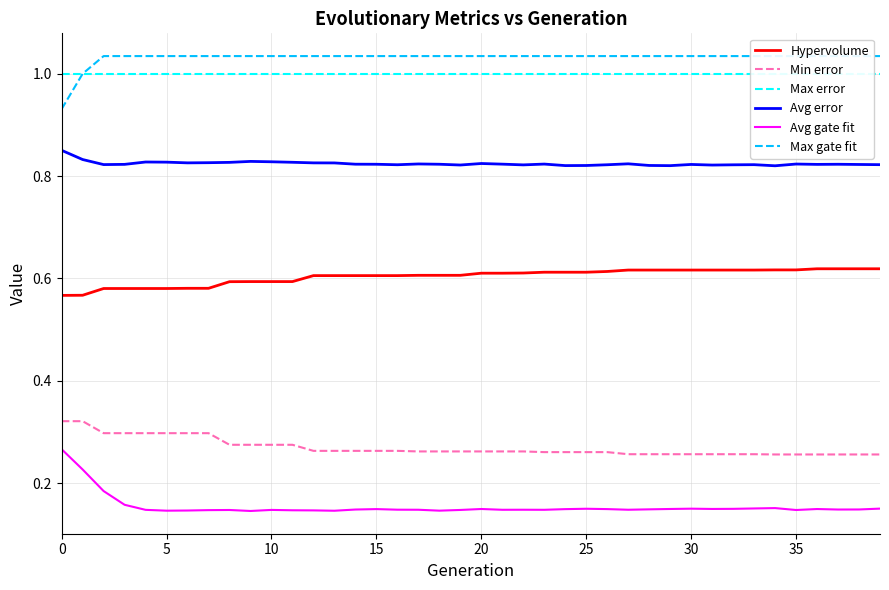

True or false: Min error has more than 2 interior local peaks.

False